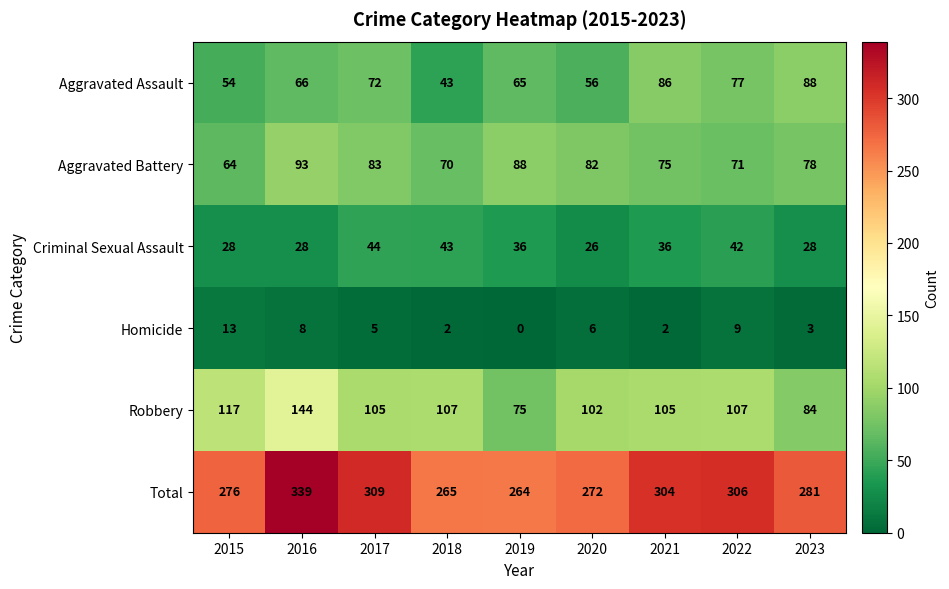

Rank the categories by Aggravated Battery value from lowest to highest.

2015, 2018, 2022, 2021, 2023, 2020, 2017, 2019, 2016